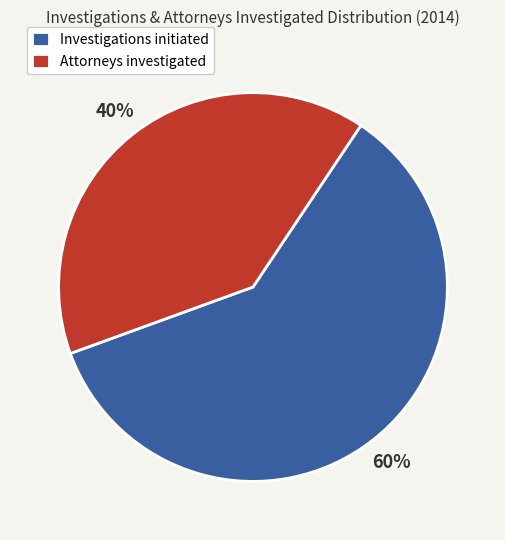

Between Investigations initiated and Attorneys investigated, which is larger?

Investigations initiated